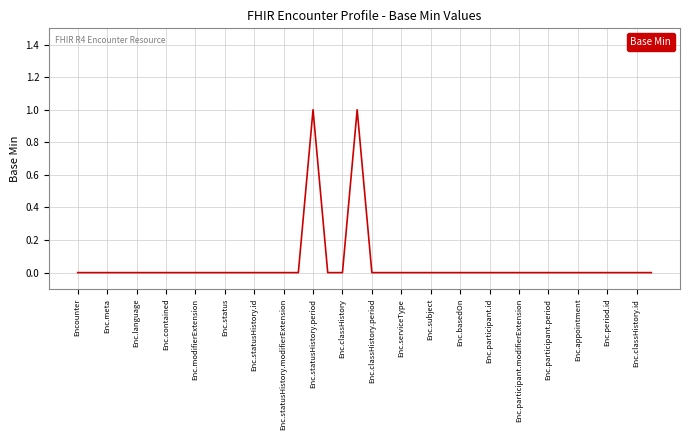

How many lines are shown in the chart?

1